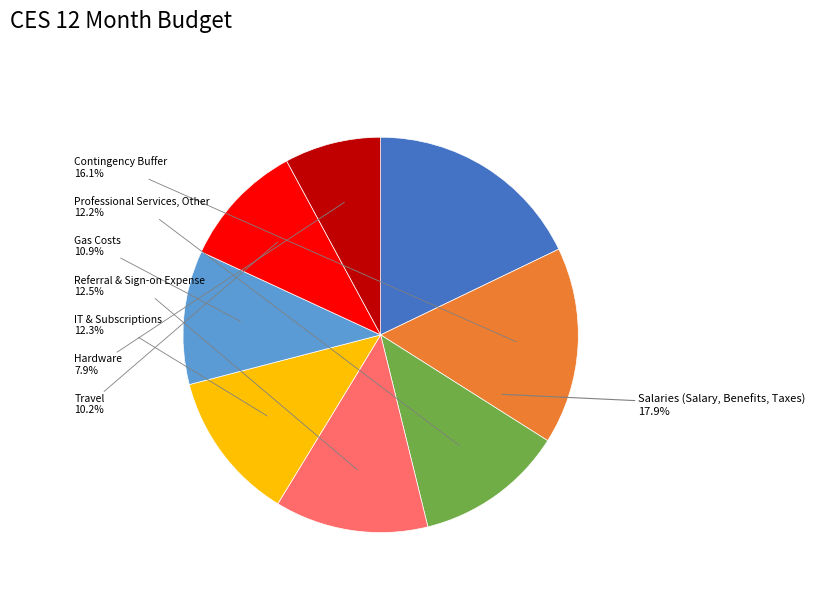

How many segments does this pie chart have?

8